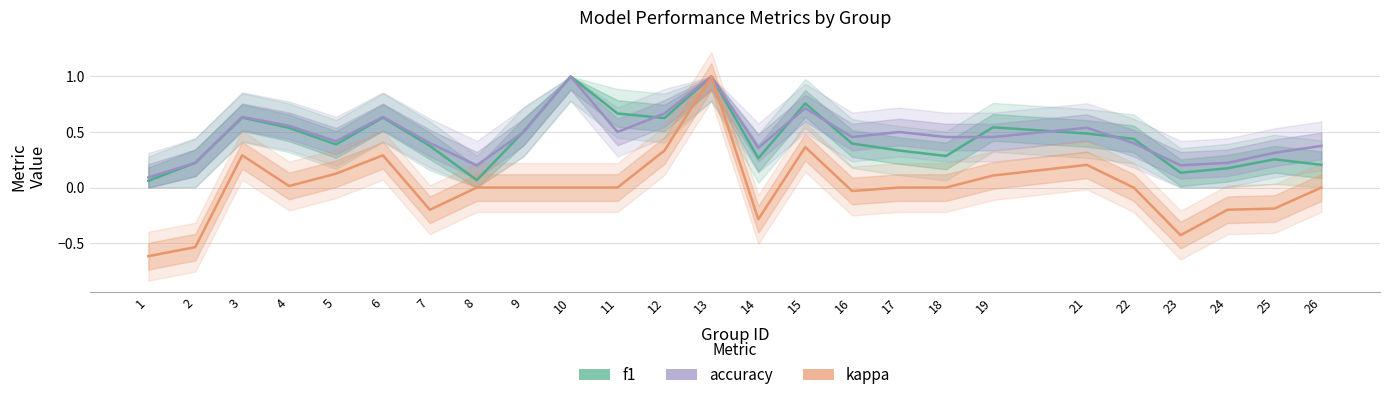

Reading left to right, transcribe all the data shown in this chart.

f1: 1=0.1	2=0.2	3=0.6	4=0.5	5=0.4	6=0.6	7=0.4	8=0.1	9=0.5	10=1.0	11=0.7	12=0.6	13=1.0	14=0.3	15=0.8	16=0.4	17=0.3	18=0.3	19=0.5	21=0.5	22=0.4	23=0.1	24=0.2	25=0.3	26=0.2
accuracy: 1=0.1	2=0.2	3=0.6	4=0.6	5=0.4	6=0.6	7=0.4	8=0.2	9=0.5	10=1.0	11=0.5	12=0.7	13=1.0	14=0.4	15=0.7	16=0.5	17=0.5	18=0.5	19=0.5	21=0.5	22=0.4	23=0.2	24=0.2	25=0.3	26=0.4
kappa: 1=-0.6	2=-0.5	3=0.3	4=0.0	5=0.1	6=0.3	7=-0.2	8=0.0	9=0.0	10=0.0	11=0.0	12=0.3	13=1.0	14=-0.3	15=0.4	16=-0.0	17=0.0	18=0.0	19=0.1	21=0.2	22=0.0	23=-0.4	24=-0.2	25=-0.2	26=0.0